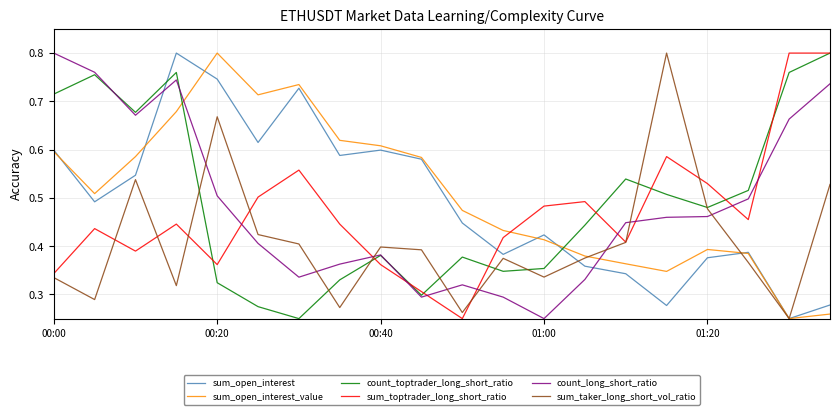

True or false: sum_open_interest and count_toptrader_long_short_ratio intersect in this chart.

True